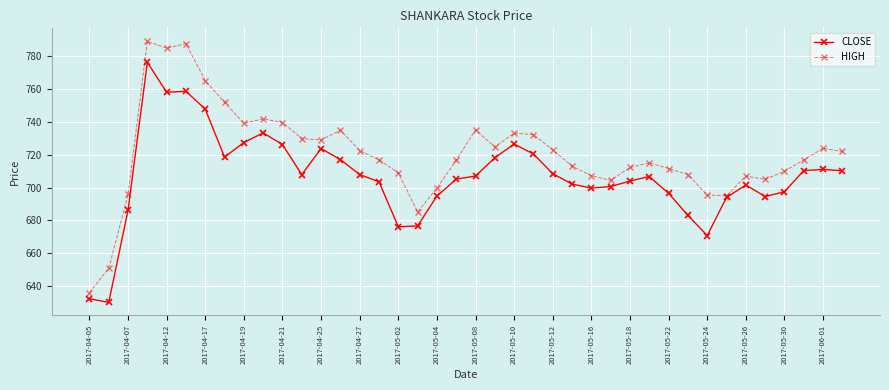

List the series in order of their overall mean, highest first.

HIGH, CLOSE